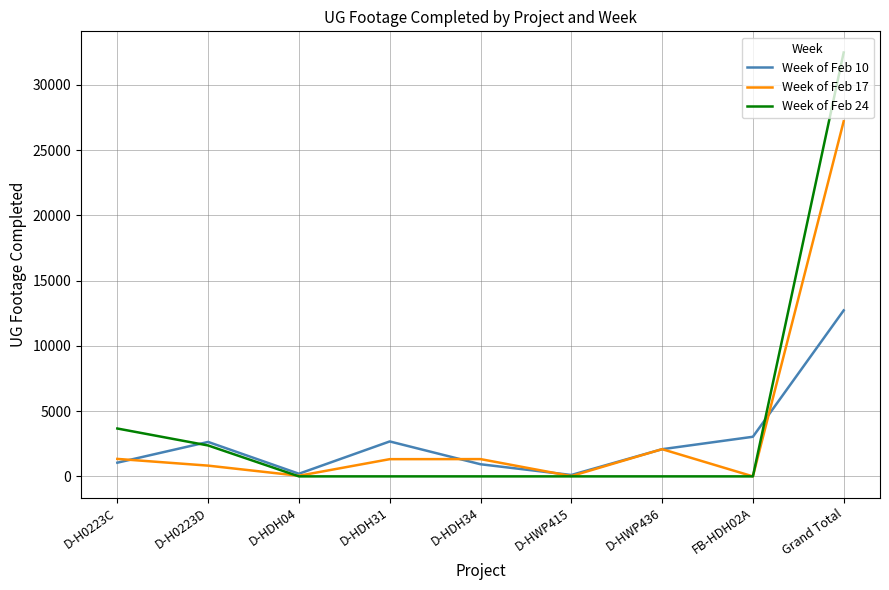

How many distinct data groups are displayed?

3